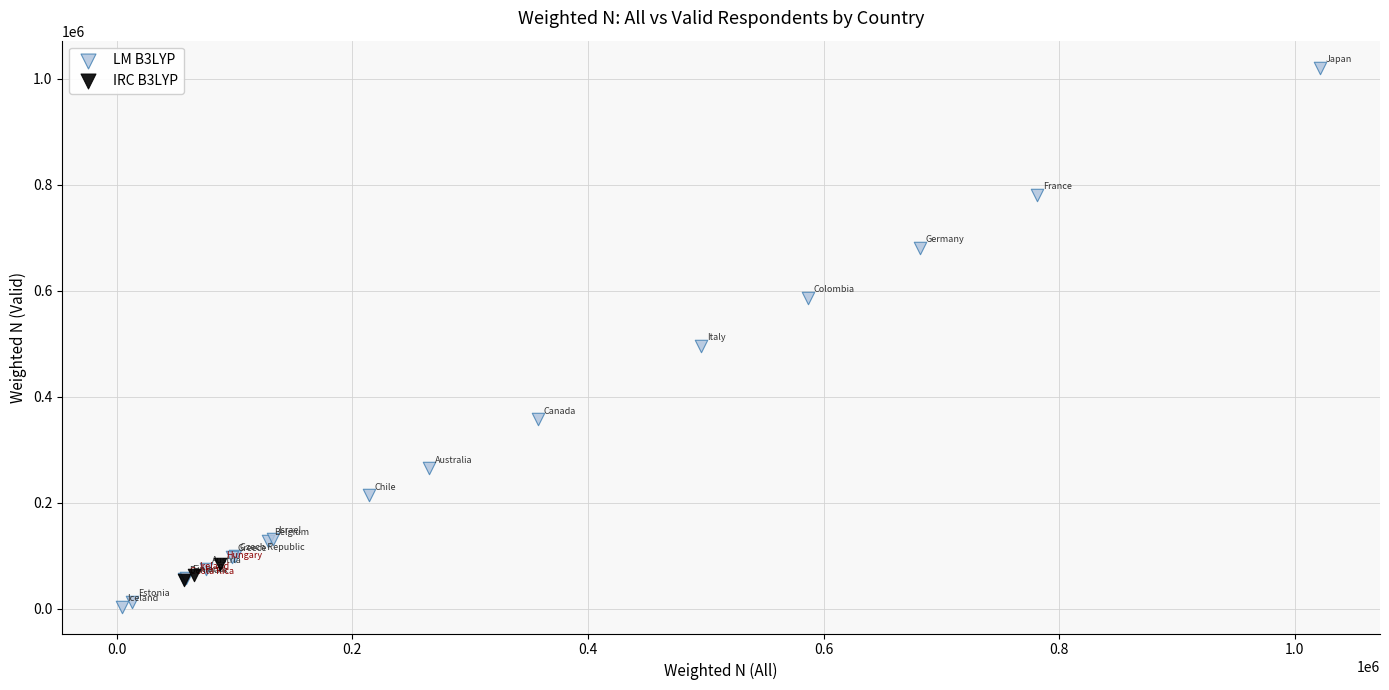

What are all the series names shown in the legend?

LM B3LYP, IRC B3LYP